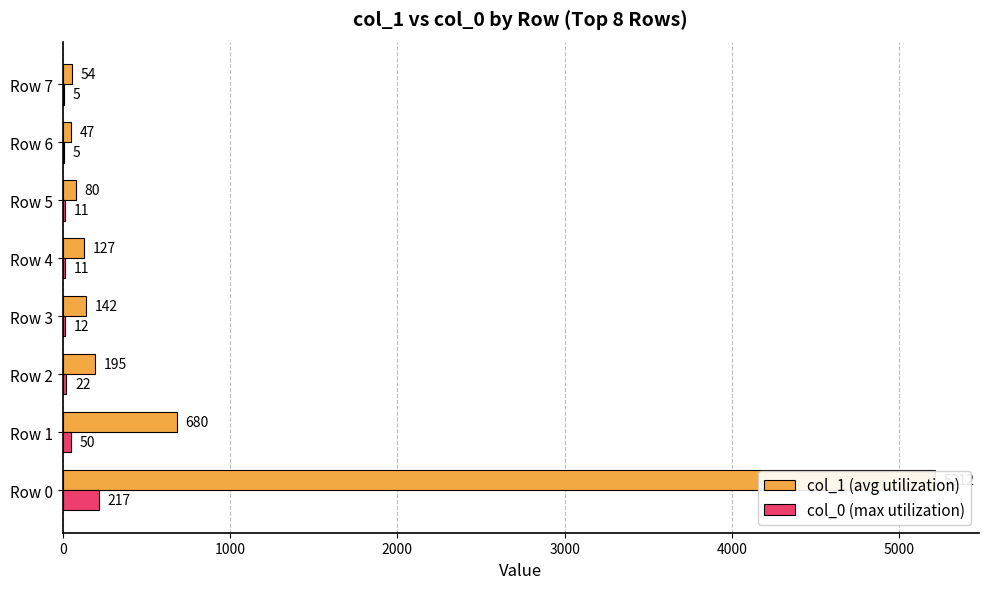

Rank the series at Row 0 from highest to lowest value.

col_1 (avg utilization), col_0 (max utilization)